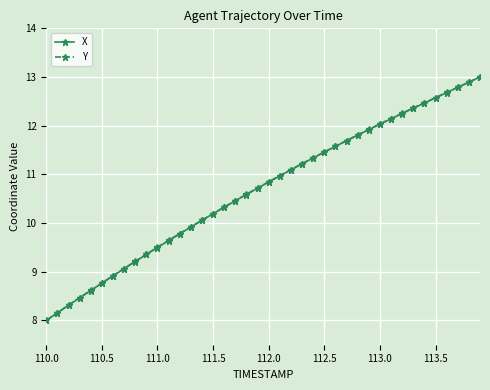

What is the value of the Y point at the 24th from the left?

11.2